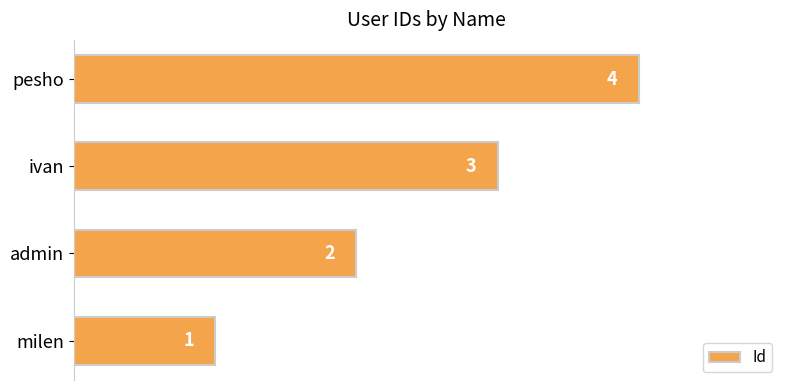

The value at pesho is 4. True or false?

True